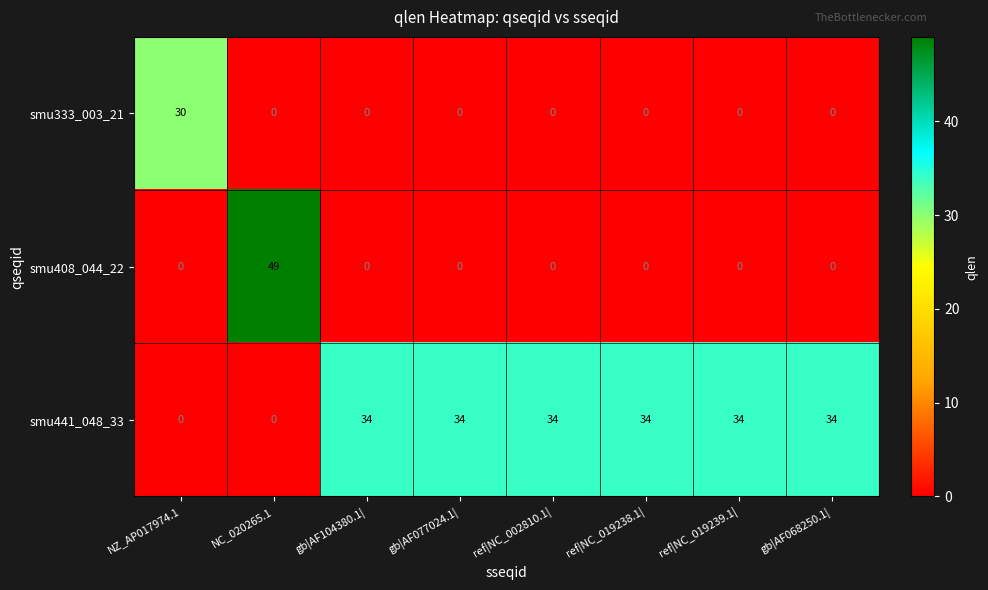

Rank the series by their maximum value, from lowest to highest.

smu333_003_21, smu441_048_33, smu408_044_22